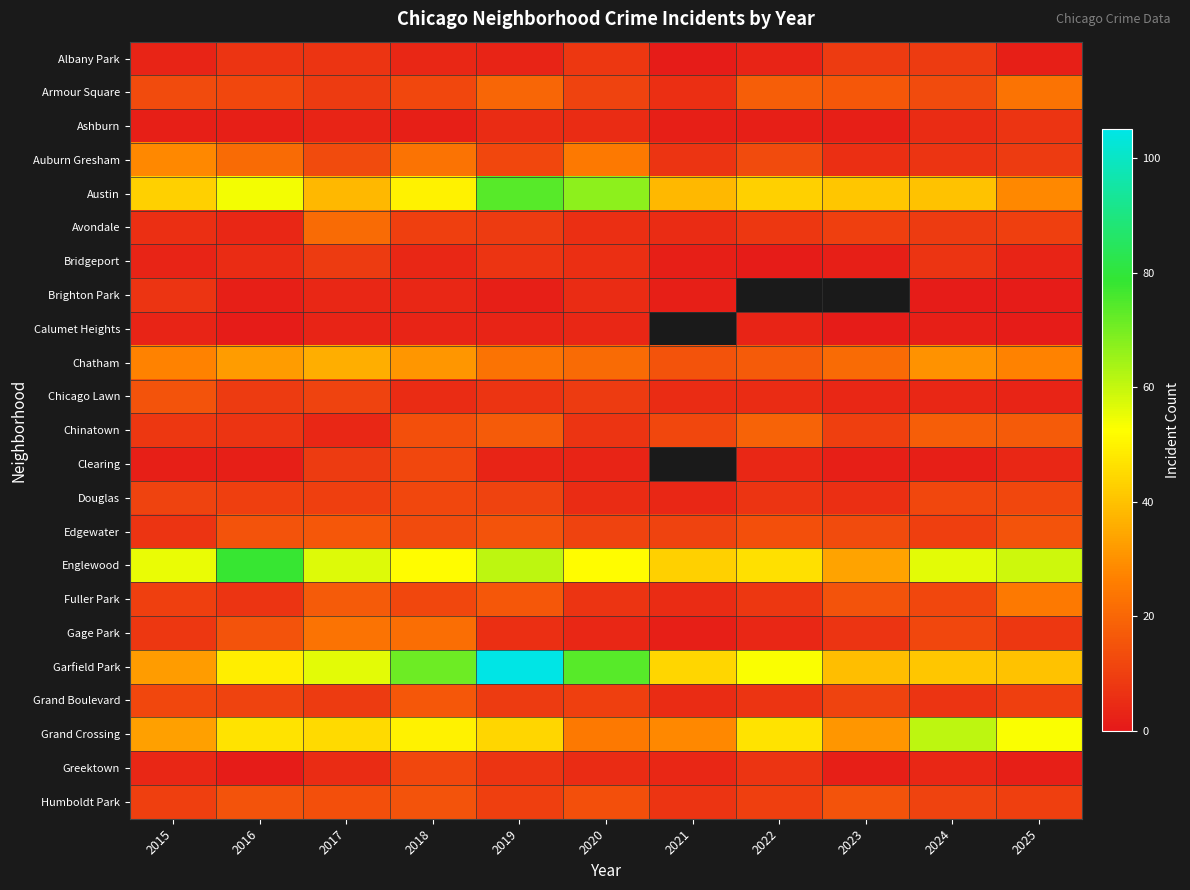

List the labels in order of Auburn Gresham value, smallest first.

2023, 2021, 2024, 2025, 2019, 2017, 2022, 2016, 2018, 2020, 2015